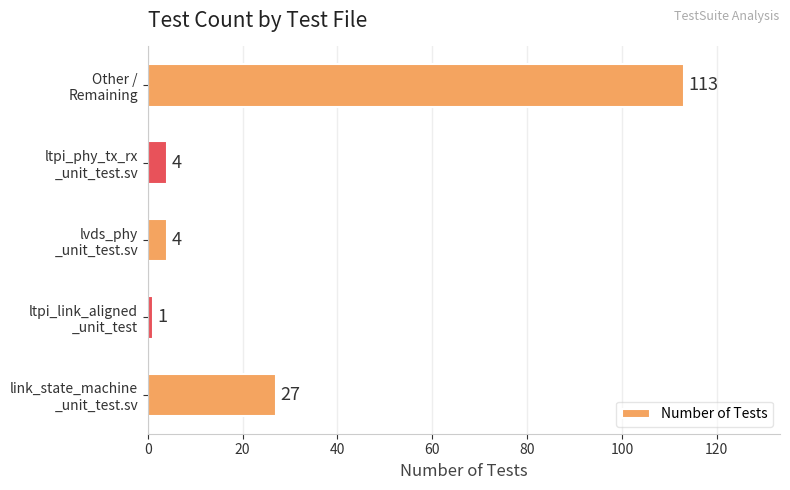

What is the sum of all values?

149